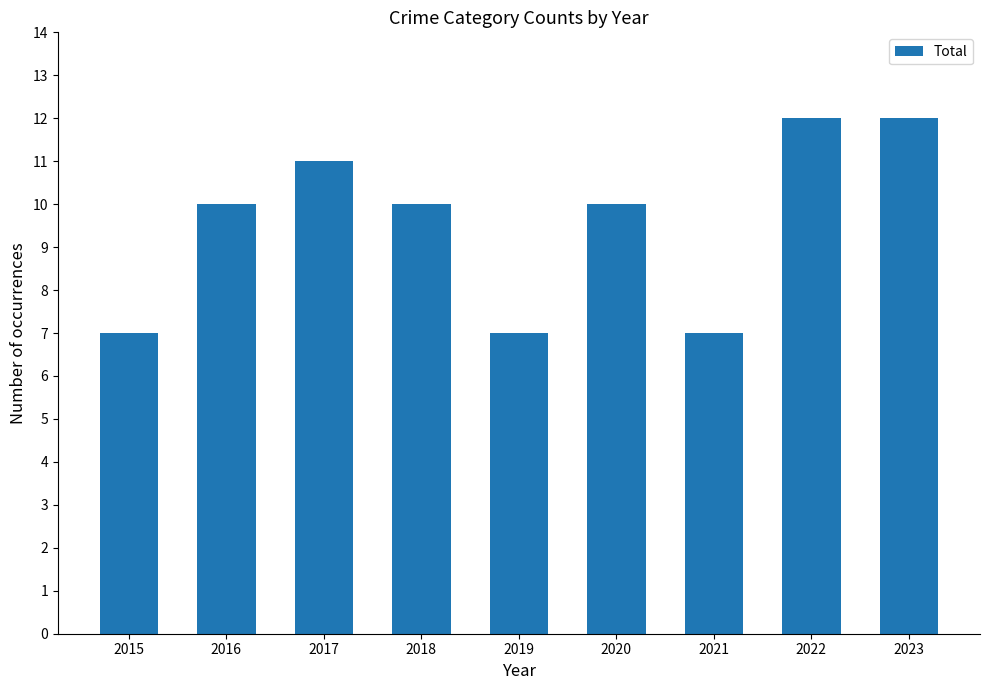

Approximately how many times larger is the value at 2021 compared to 2016?

0.7